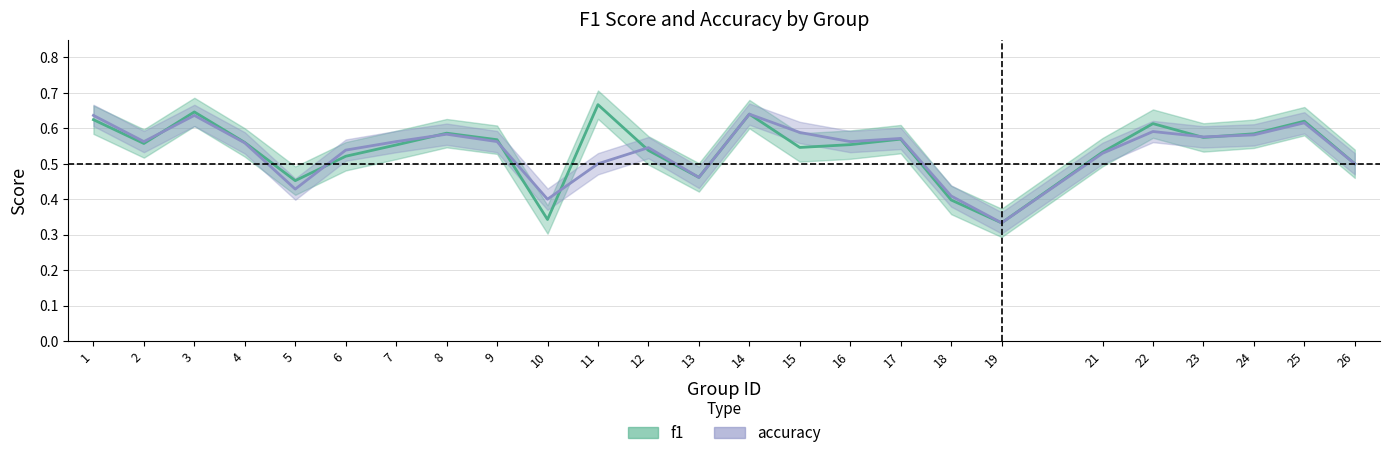

How many accuracy values are between 0 and 1?

25